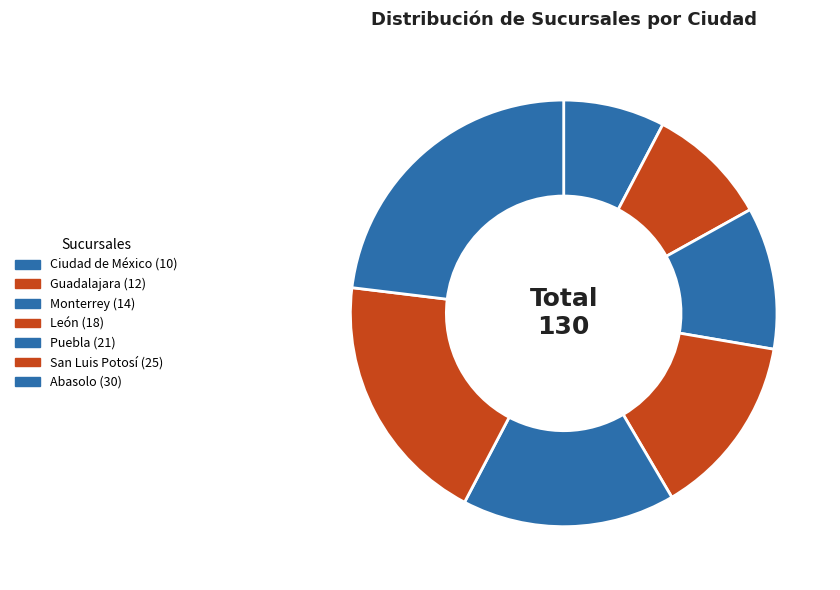

To the nearest percent, what portion does Monterrey represent?

11%